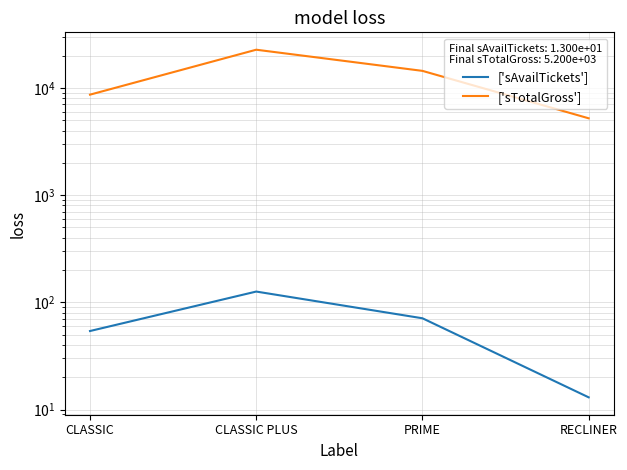

True or false: ['sTotalGross'] and ['sAvailTickets'] cross at least once.

False